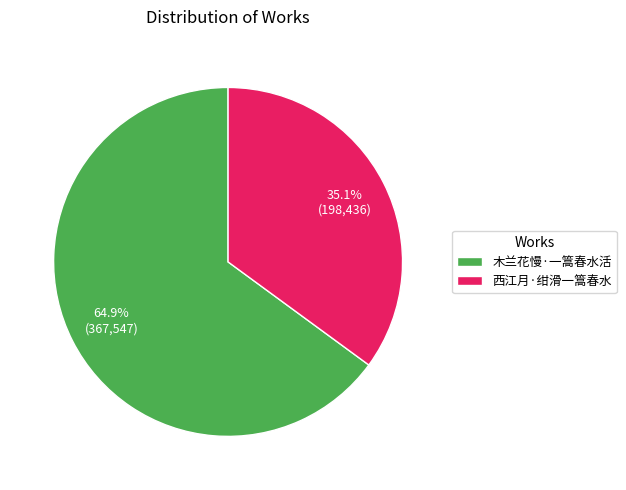

The 西江月·绀滑一篙春水 slice represents 29% of the pie. True or false?

False